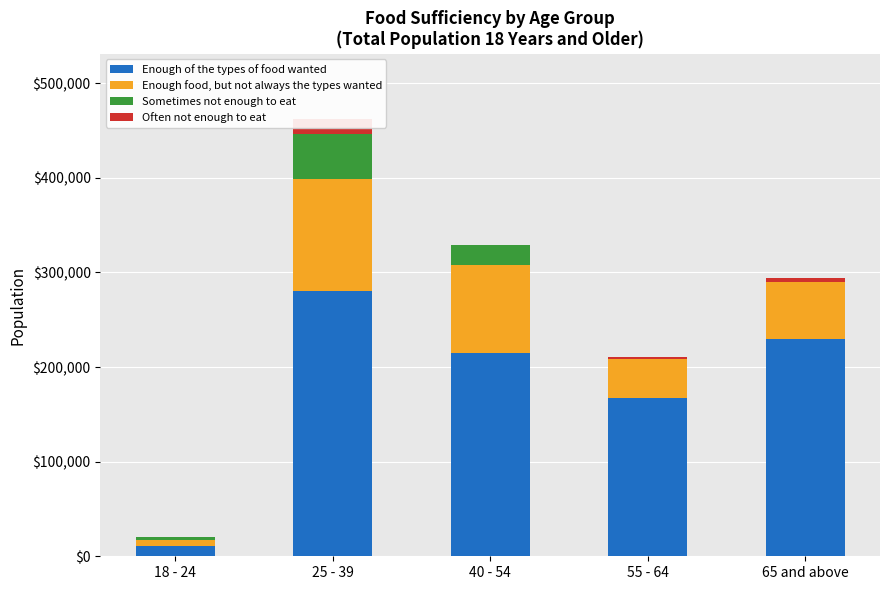

Reading left to right, transcribe all the data shown in this chart.

Enough of the types of food wanted: 18 - 24=10455	25 - 39=280373	40 - 54=214642	55 - 64=167108	65 and above=229882
Enough food, but not always the types wanted: 18 - 24=6429	25 - 39=118538	40 - 54=93362	55 - 64=41516	65 and above=59629
Sometimes not enough to eat: 18 - 24=3326	25 - 39=47710	40 - 54=20592	55 - 64=0	65 and above=0
Often not enough to eat: 18 - 24=665	25 - 39=15296	40 - 54=0	55 - 64=1573	65 and above=4299